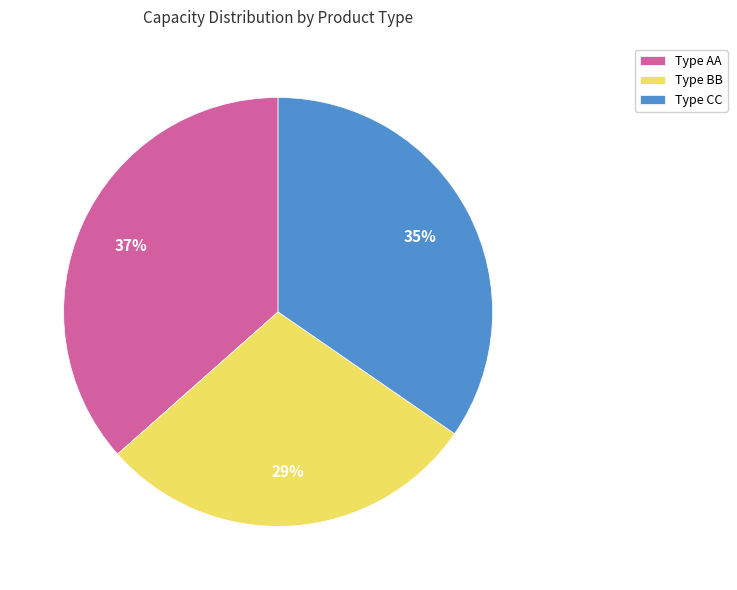

Is there any slice that represents more than half of the pie?

No